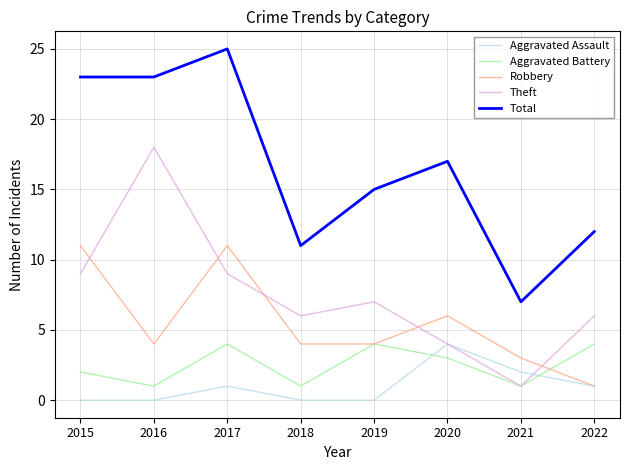

At which category does Theft reach its first local valley?

2018